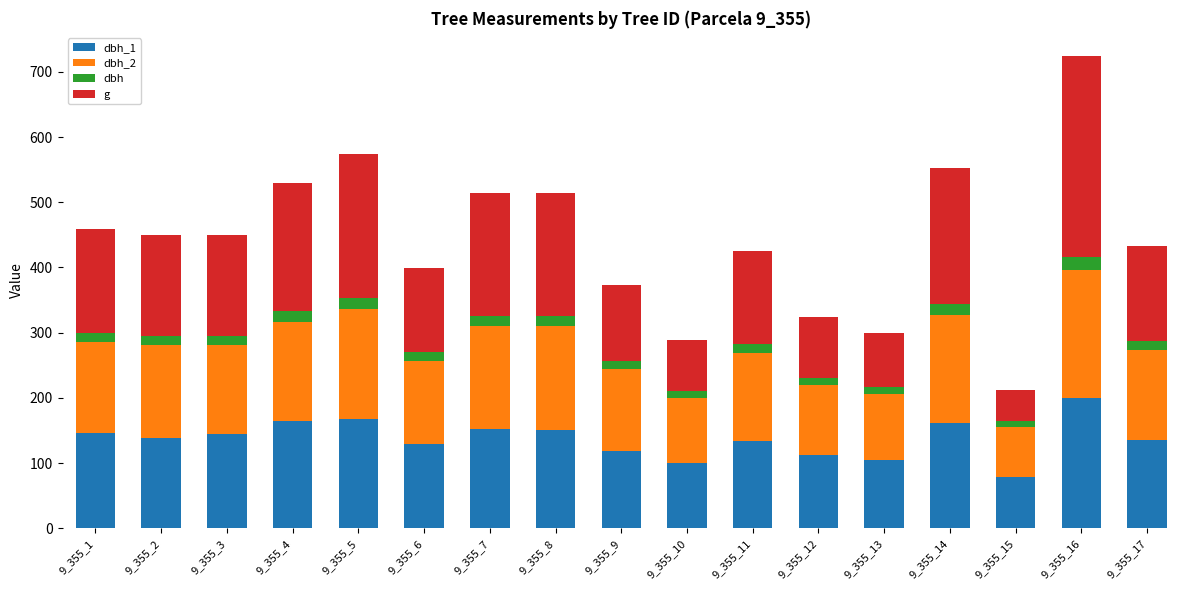

At which category is the sum across all series the highest?

9_355_16